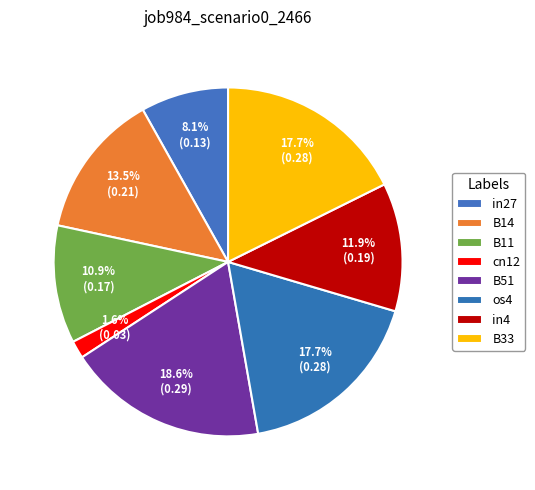

How many segments does this pie chart have?

8